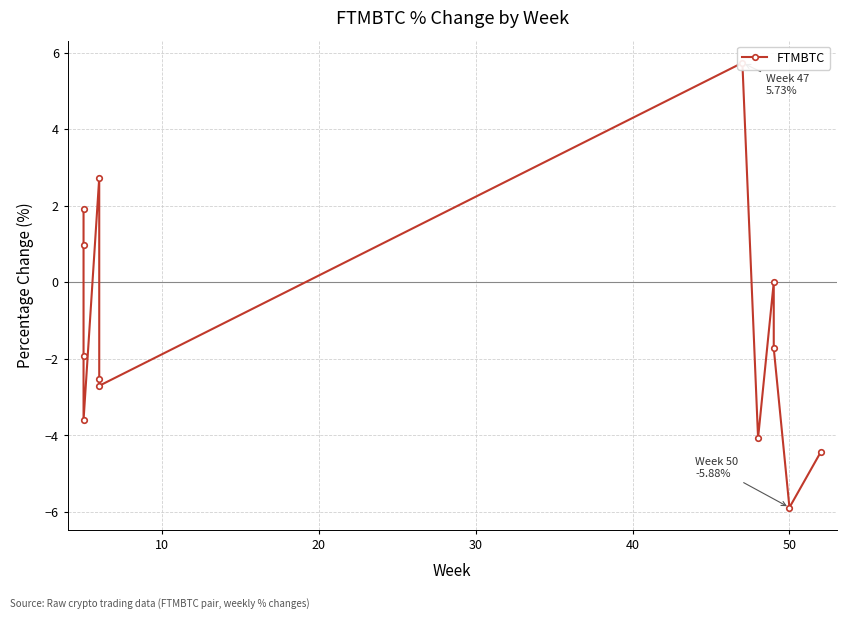

Between 10 and 10, which is larger?

10